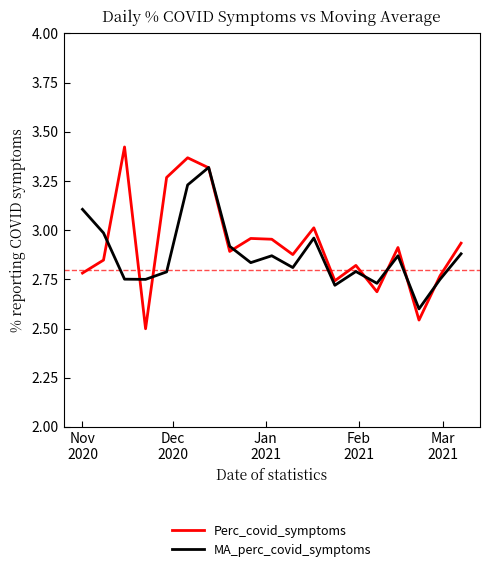

Does the chart display data point markers on the line(s)?

No